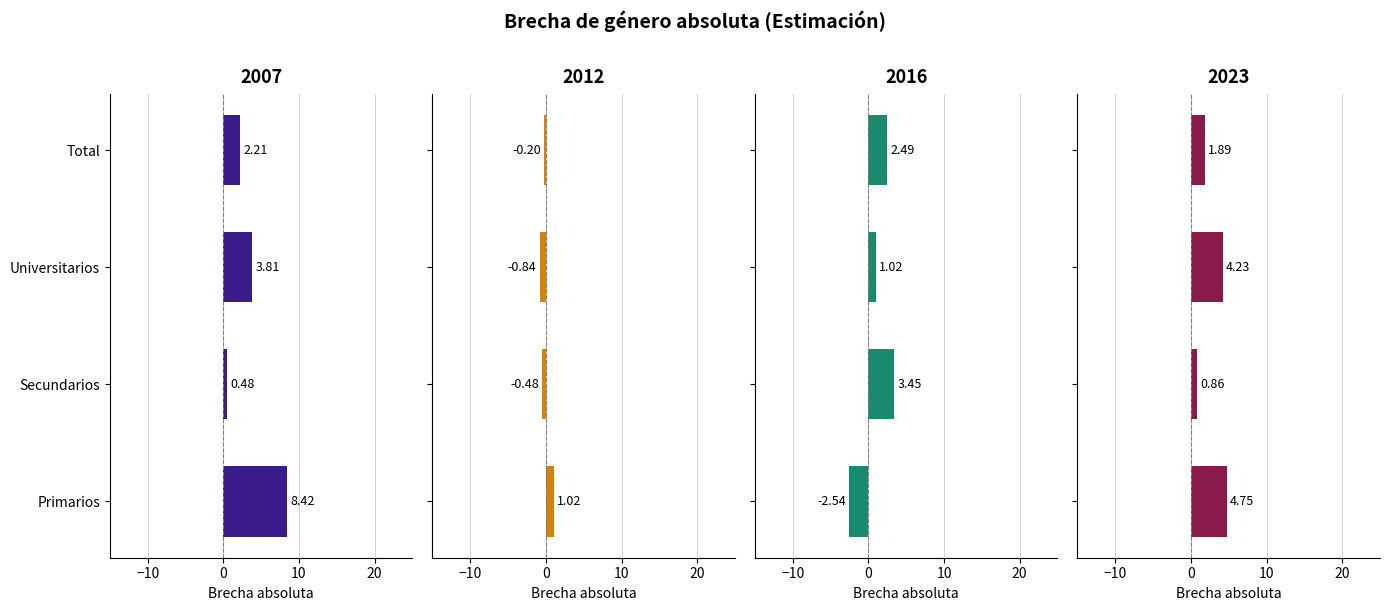

What value does the 2016 series have at Universitarios?

1.0